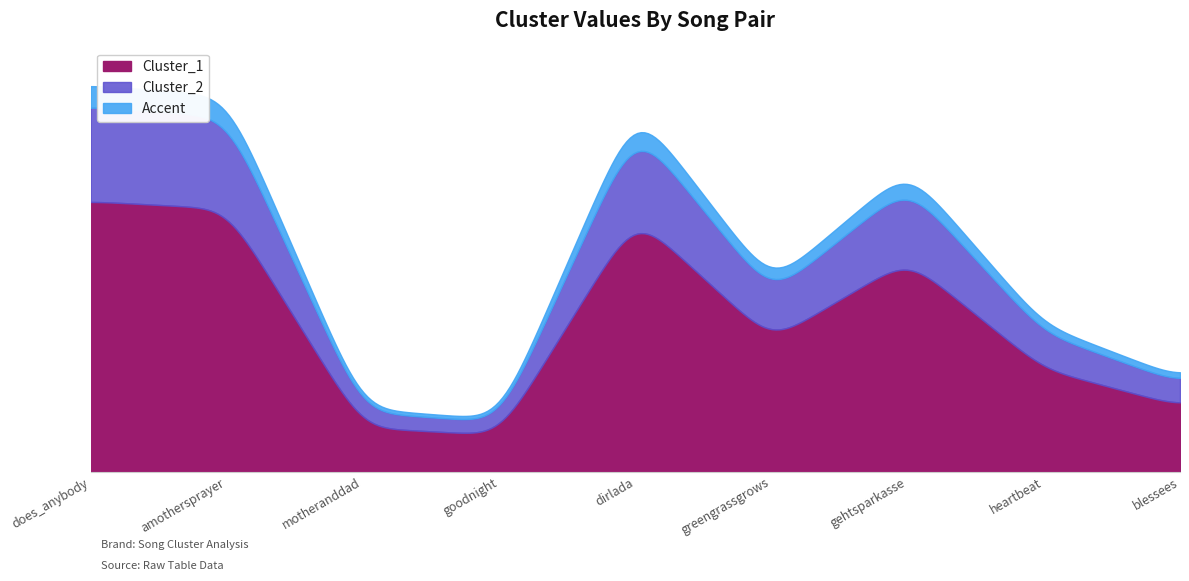

How many categories are shown in the chart?

9